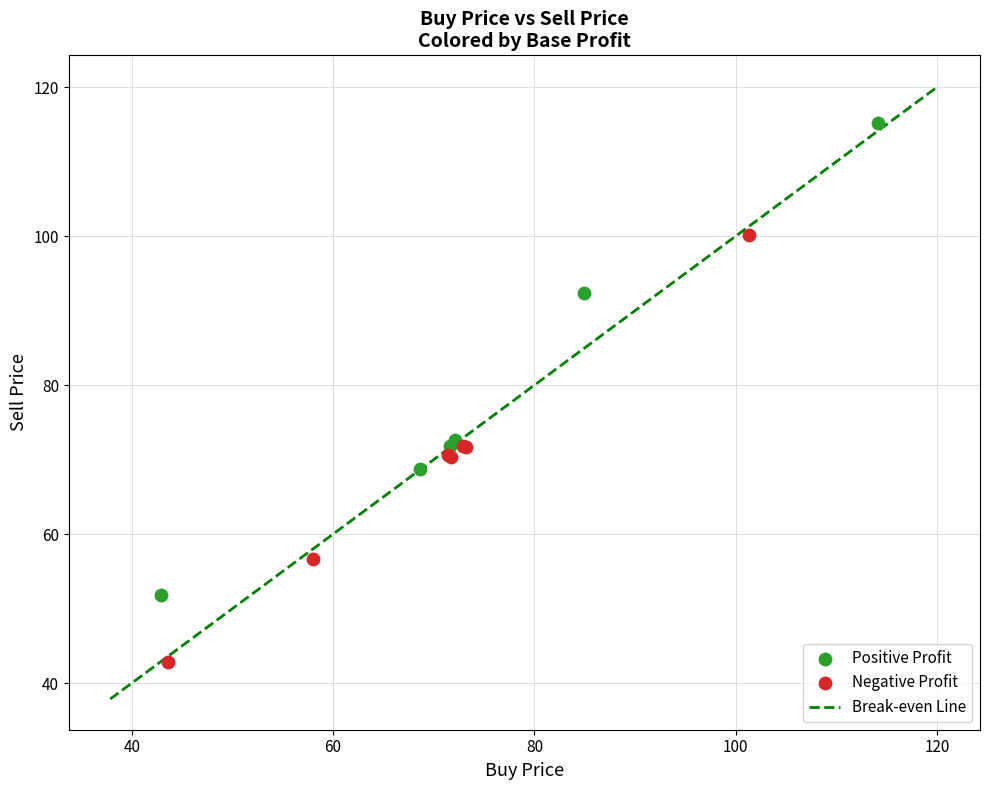

Which series contains the lowest Y value?

Negative Profit